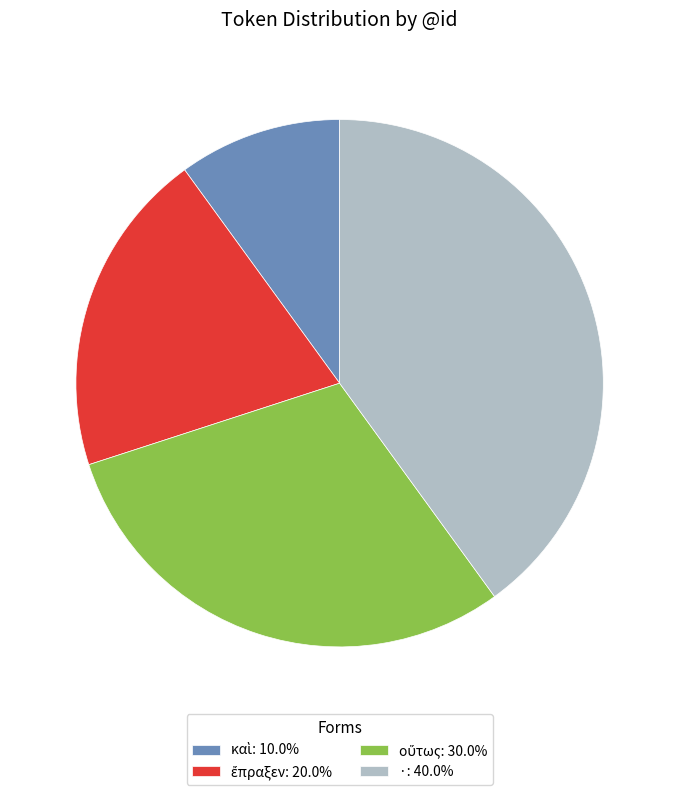

Does ·: 40.0% represent more than half of the total?

No